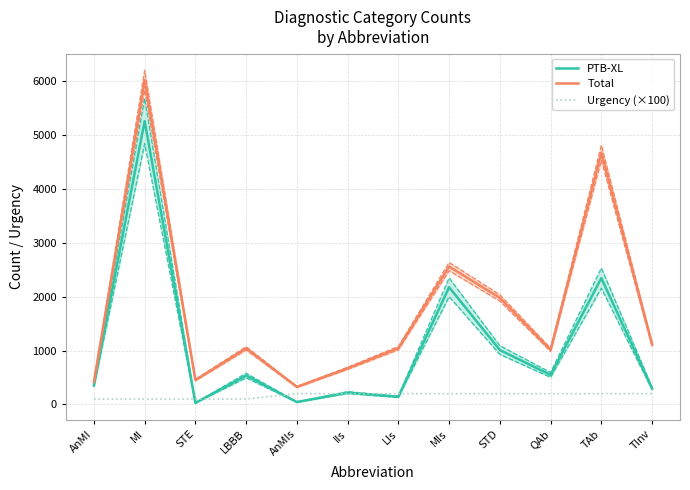

True or false: PTB-XL has a value of 13 at STE.

False